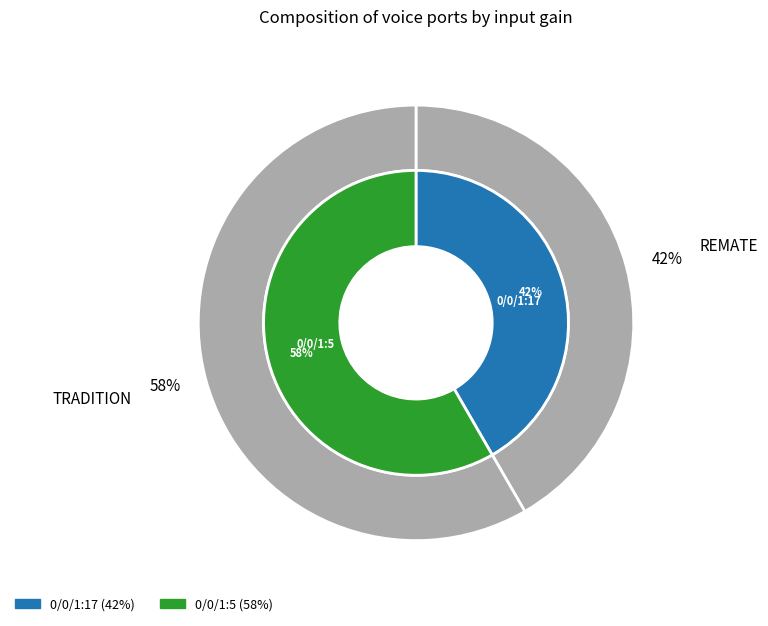

Is the sum of 0/0/1:5 and 0/0/1:17 greater than half?

Yes